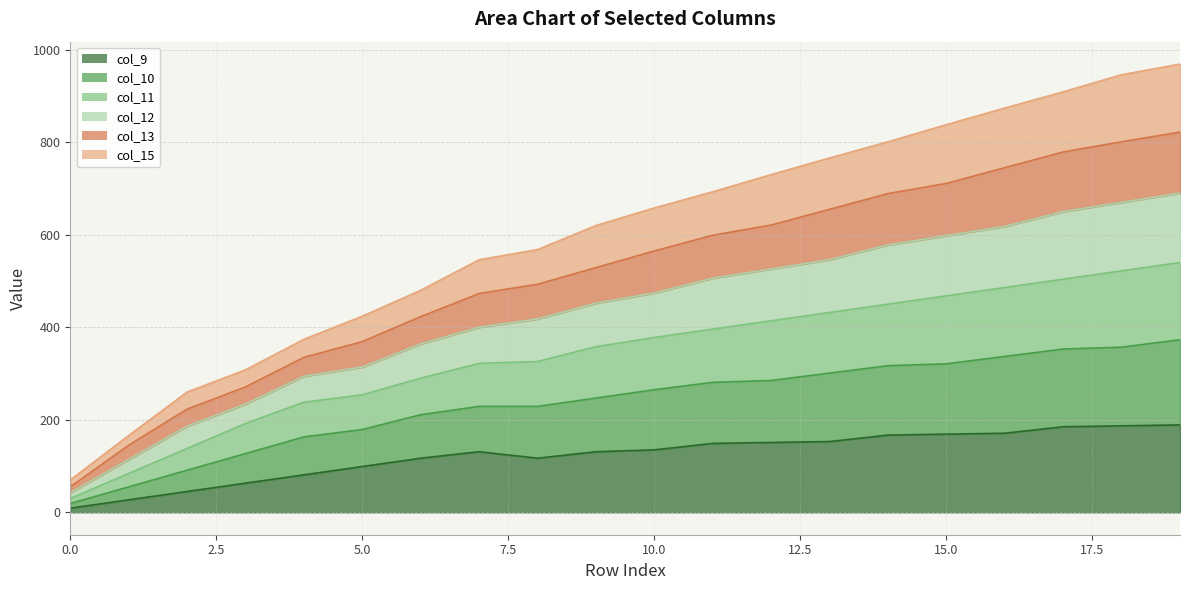

What is the spread (max minus min) of values at 18?

759